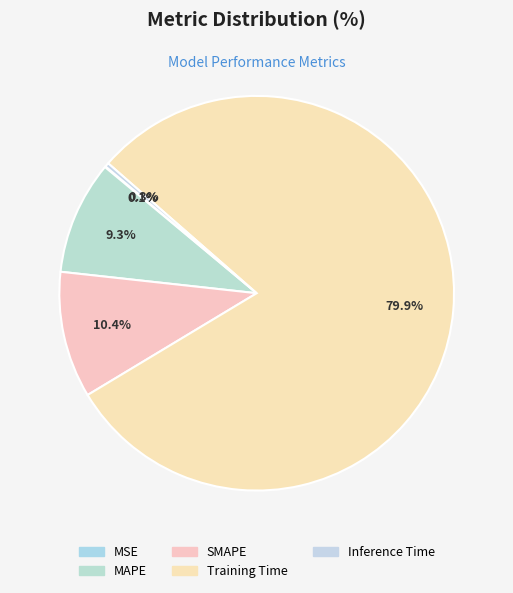

Is it true that SMAPE is 25% of the pie?

False